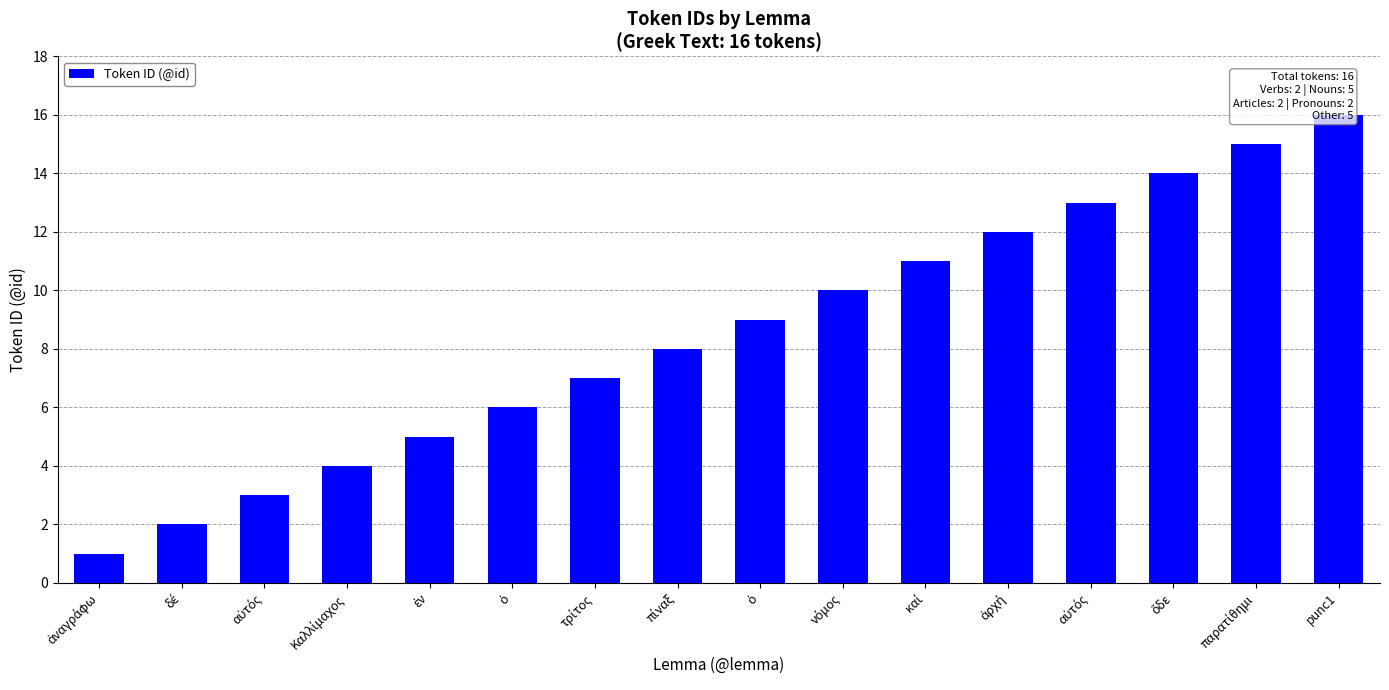

What is the label of the 2nd bar from the left?

δέ